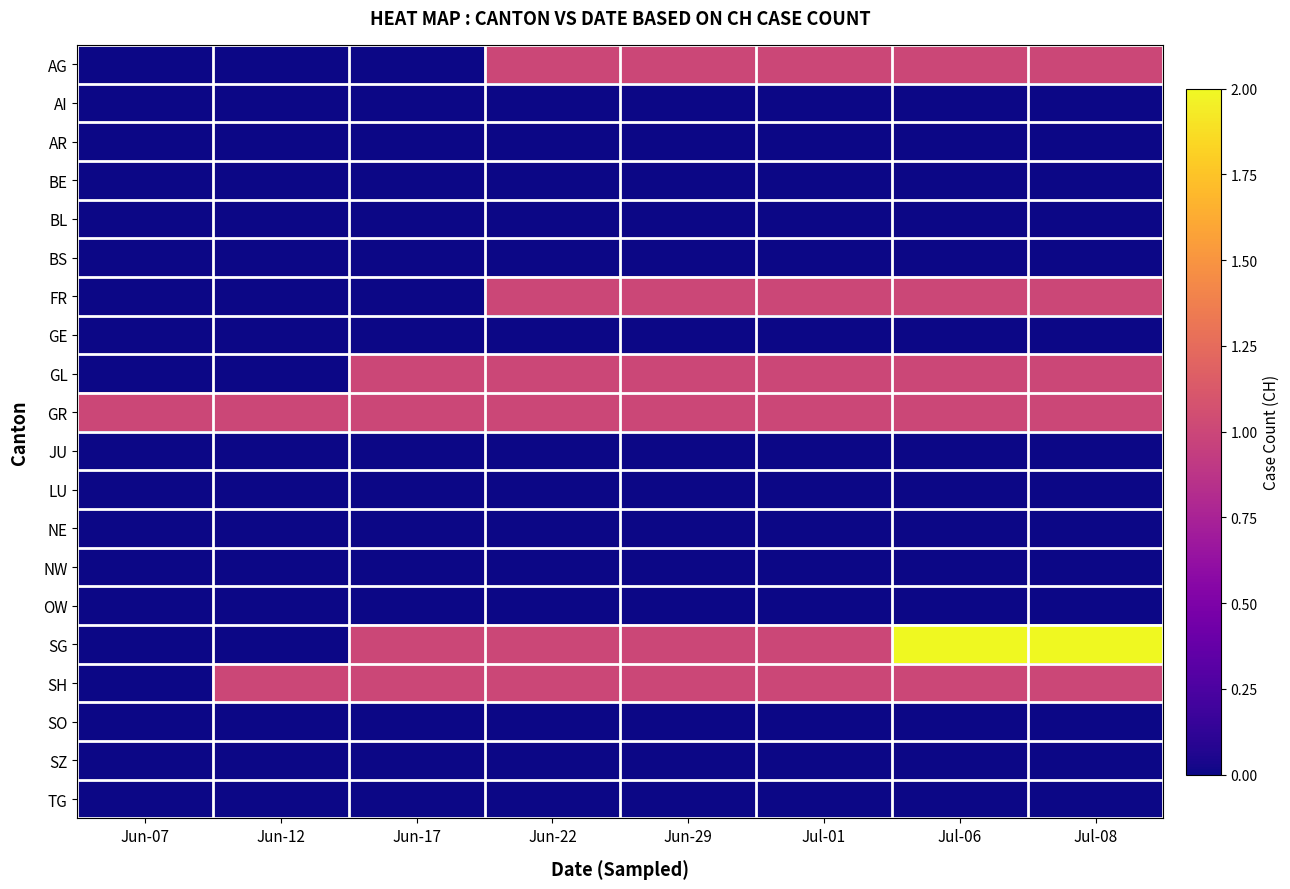

Reading right to left, list all the values displayed in this chart.

AG: Jul-08=1	Jul-06=1	Jul-01=1	Jun-29=1	Jun-22=1	Jun-17=0	Jun-12=0	Jun-07=0
AI: Jul-08=0	Jul-06=0	Jul-01=0	Jun-29=0	Jun-22=0	Jun-17=0	Jun-12=0	Jun-07=0
AR: Jul-08=0	Jul-06=0	Jul-01=0	Jun-29=0	Jun-22=0	Jun-17=0	Jun-12=0	Jun-07=0
BE: Jul-08=0	Jul-06=0	Jul-01=0	Jun-29=0	Jun-22=0	Jun-17=0	Jun-12=0	Jun-07=0
BL: Jul-08=0	Jul-06=0	Jul-01=0	Jun-29=0	Jun-22=0	Jun-17=0	Jun-12=0	Jun-07=0
BS: Jul-08=0	Jul-06=0	Jul-01=0	Jun-29=0	Jun-22=0	Jun-17=0	Jun-12=0	Jun-07=0
FR: Jul-08=1	Jul-06=1	Jul-01=1	Jun-29=1	Jun-22=1	Jun-17=0	Jun-12=0	Jun-07=0
GE: Jul-08=0	Jul-06=0	Jul-01=0	Jun-29=0	Jun-22=0	Jun-17=0	Jun-12=0	Jun-07=0
GL: Jul-08=1	Jul-06=1	Jul-01=1	Jun-29=1	Jun-22=1	Jun-17=1	Jun-12=0	Jun-07=0
GR: Jul-08=1	Jul-06=1	Jul-01=1	Jun-29=1	Jun-22=1	Jun-17=1	Jun-12=1	Jun-07=1
JU: Jul-08=0	Jul-06=0	Jul-01=0	Jun-29=0	Jun-22=0	Jun-17=0	Jun-12=0	Jun-07=0
LU: Jul-08=0	Jul-06=0	Jul-01=0	Jun-29=0	Jun-22=0	Jun-17=0	Jun-12=0	Jun-07=0
NE: Jul-08=0	Jul-06=0	Jul-01=0	Jun-29=0	Jun-22=0	Jun-17=0	Jun-12=0	Jun-07=0
NW: Jul-08=0	Jul-06=0	Jul-01=0	Jun-29=0	Jun-22=0	Jun-17=0	Jun-12=0	Jun-07=0
OW: Jul-08=0	Jul-06=0	Jul-01=0	Jun-29=0	Jun-22=0	Jun-17=0	Jun-12=0	Jun-07=0
SG: Jul-08=2	Jul-06=2	Jul-01=1	Jun-29=1	Jun-22=1	Jun-17=1	Jun-12=0	Jun-07=0
SH: Jul-08=1	Jul-06=1	Jul-01=1	Jun-29=1	Jun-22=1	Jun-17=1	Jun-12=1	Jun-07=0
SO: Jul-08=0	Jul-06=0	Jul-01=0	Jun-29=0	Jun-22=0	Jun-17=0	Jun-12=0	Jun-07=0
SZ: Jul-08=0	Jul-06=0	Jul-01=0	Jun-29=0	Jun-22=0	Jun-17=0	Jun-12=0	Jun-07=0
TG: Jul-08=0	Jul-06=0	Jul-01=0	Jun-29=0	Jun-22=0	Jun-17=0	Jun-12=0	Jun-07=0